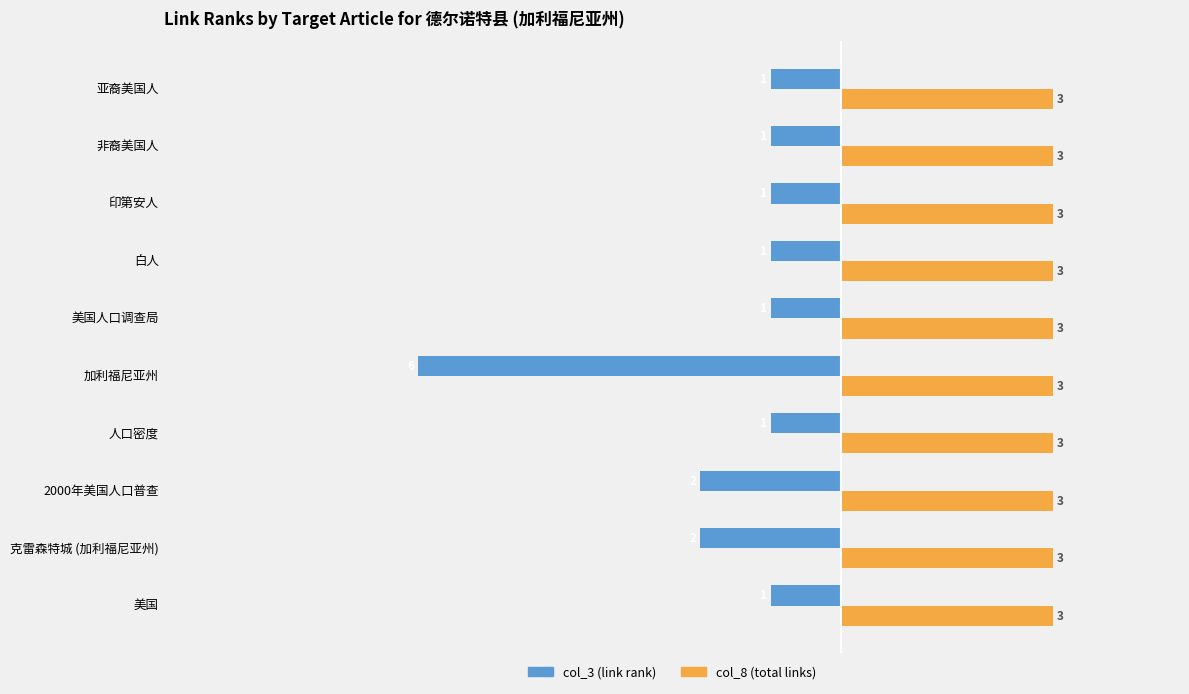

What value does the col_8 (total links) series have at 印第安人?

3